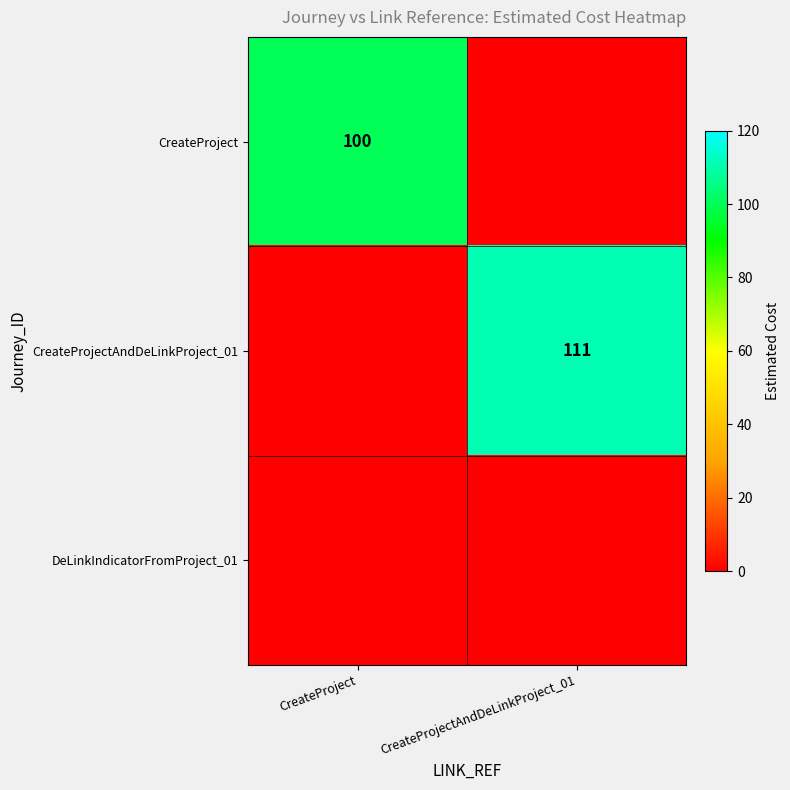

The CreateProject series shows 100 at CreateProject. True or false?

True